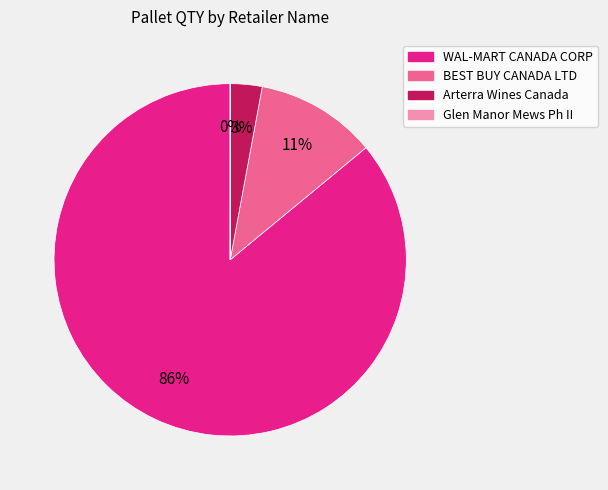

Is the sum of BEST BUY CANADA LTD and Arterra Wines Canada greater than half?

No